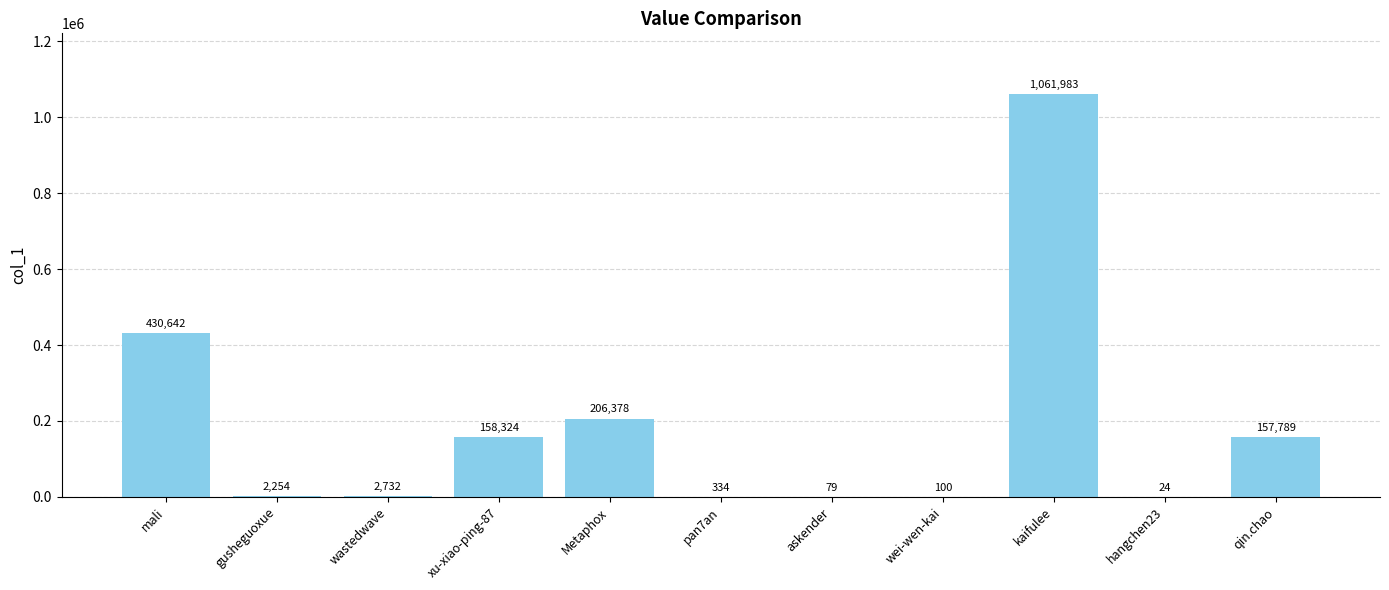

How many data points does each series have?

11